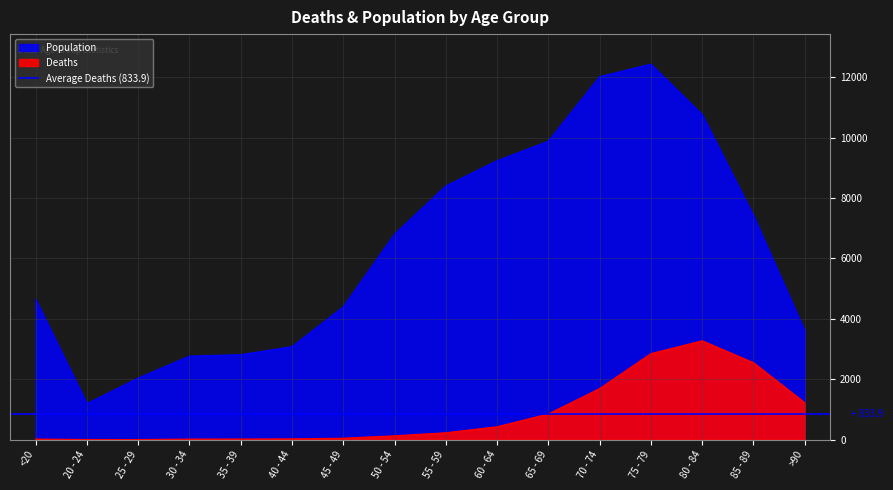

In Deaths, how many points are higher than both neighbors (excluding endpoints)?

1